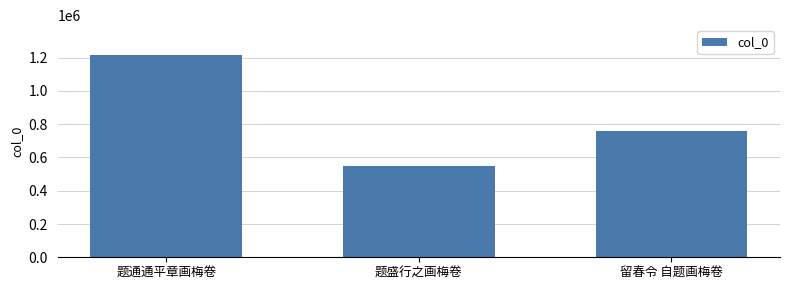

What is the maximum value shown in the chart?

1213381